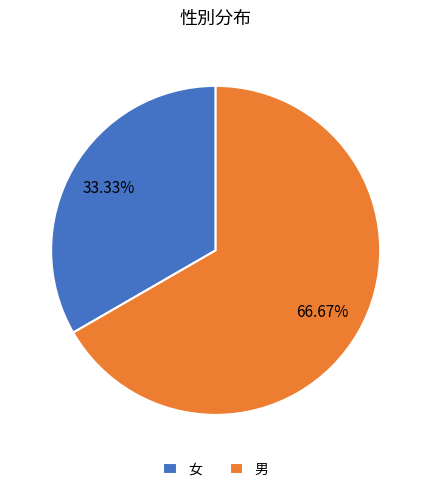

Do 女 and 男 together represent more than half of the pie?

Yes